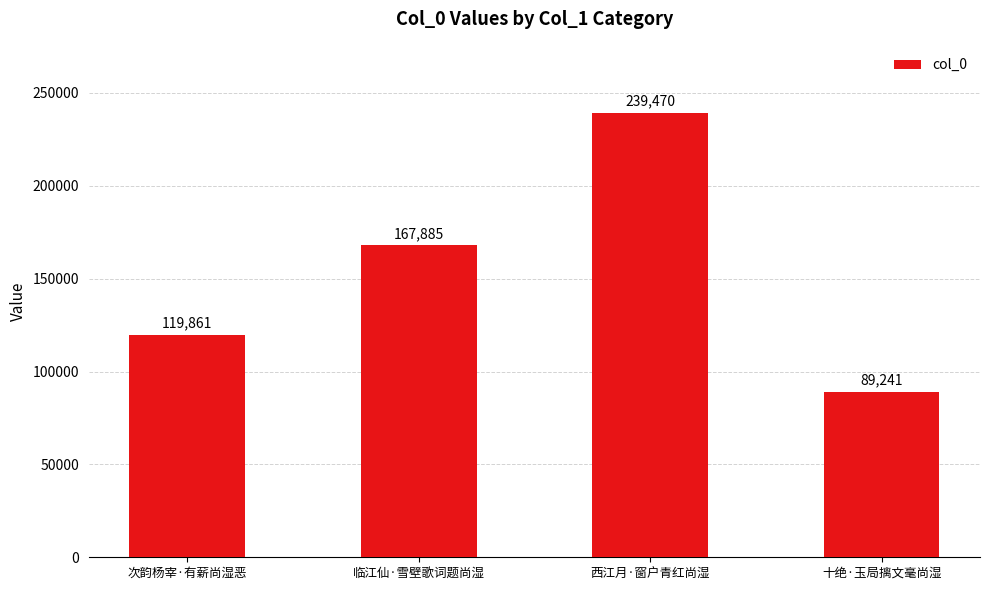

Are the bars grouped side by side (vs. stacked)?

No